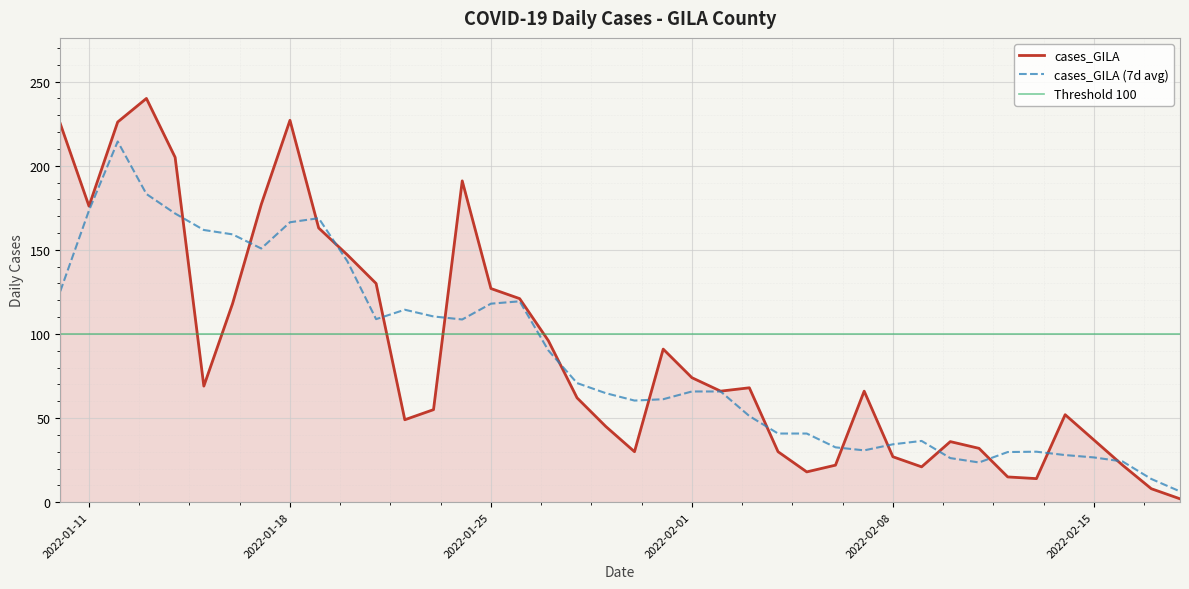

What is the lowest value of the cases_GILA (7d avg) series?

6.4